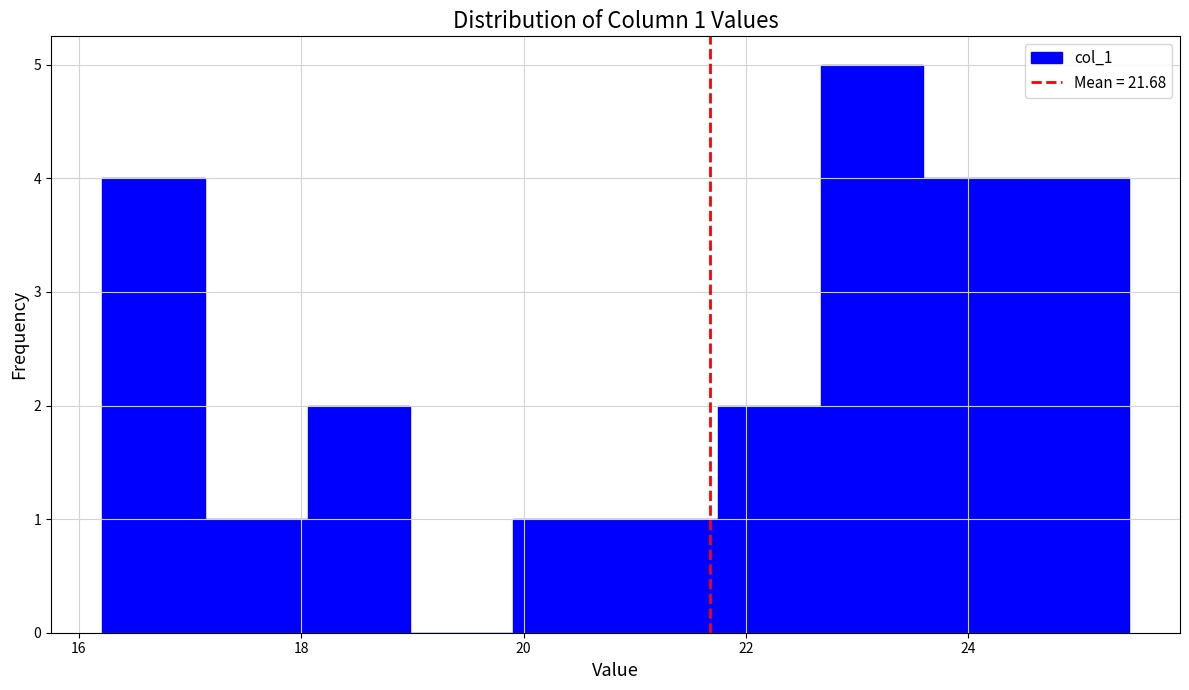

Over which range of the x-axis is the bar tallest?

22.6 to 23.6